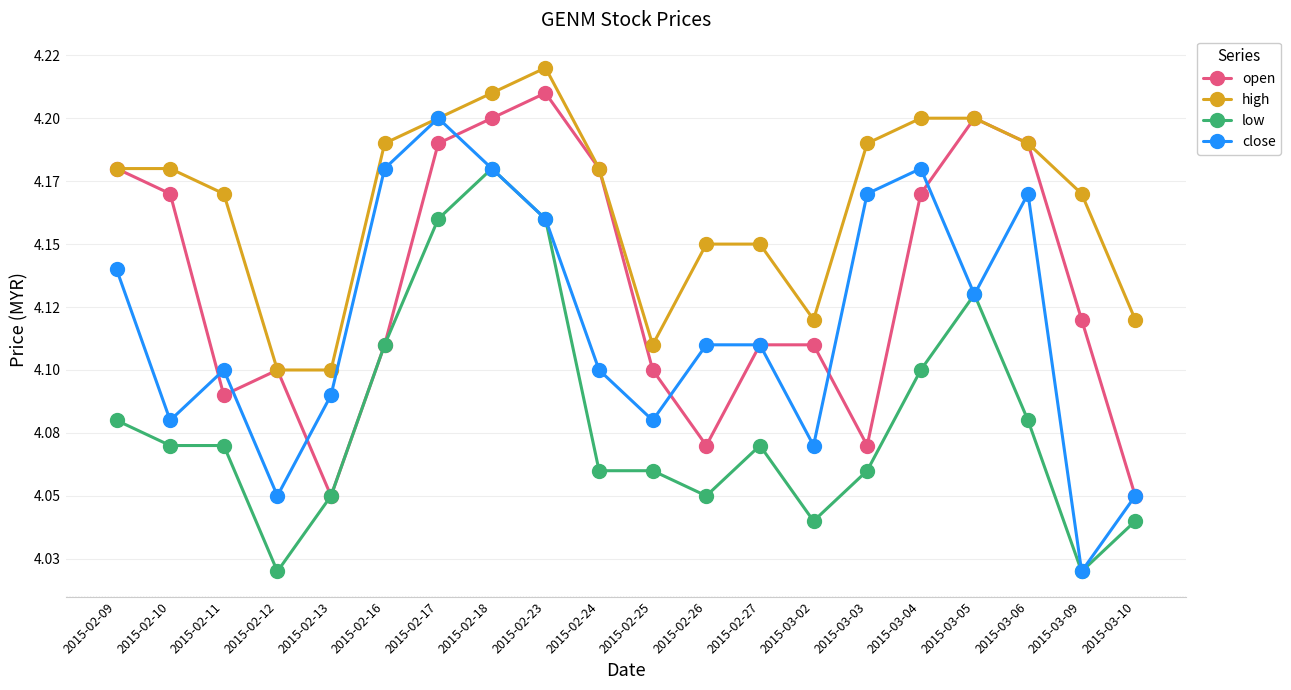

Where is low nearest to the value 4?

2015-02-12